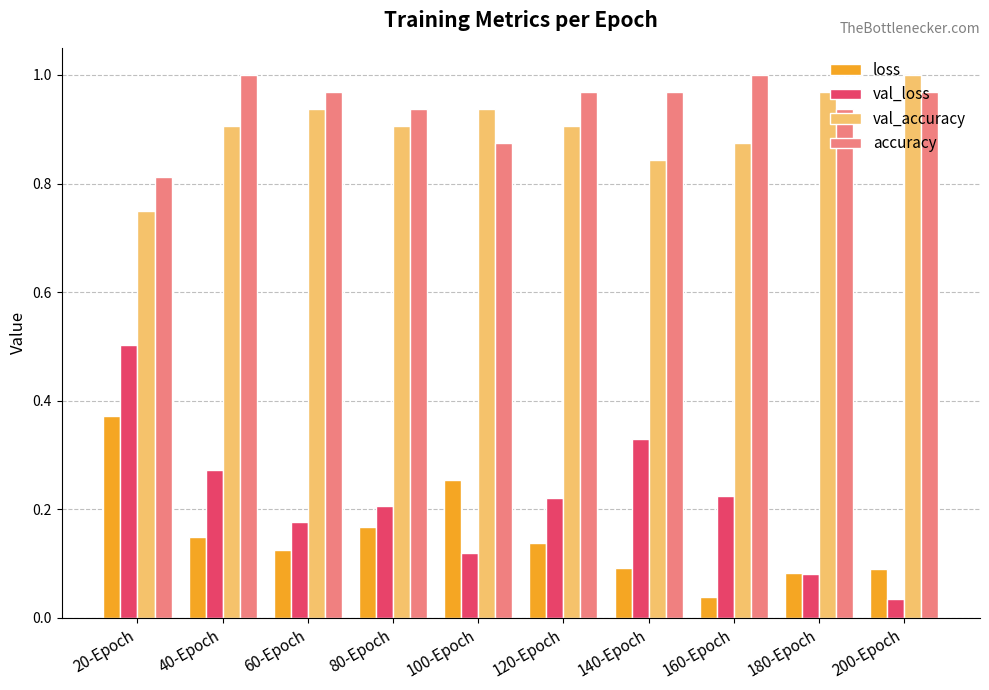

What is the label of the 10th bar from the right?

20-Epoch